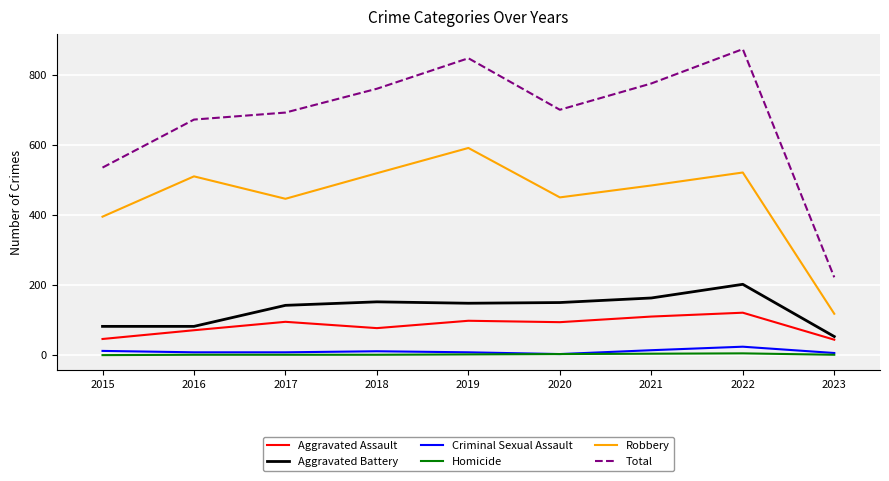

What is the lowest value of the Total series?

222